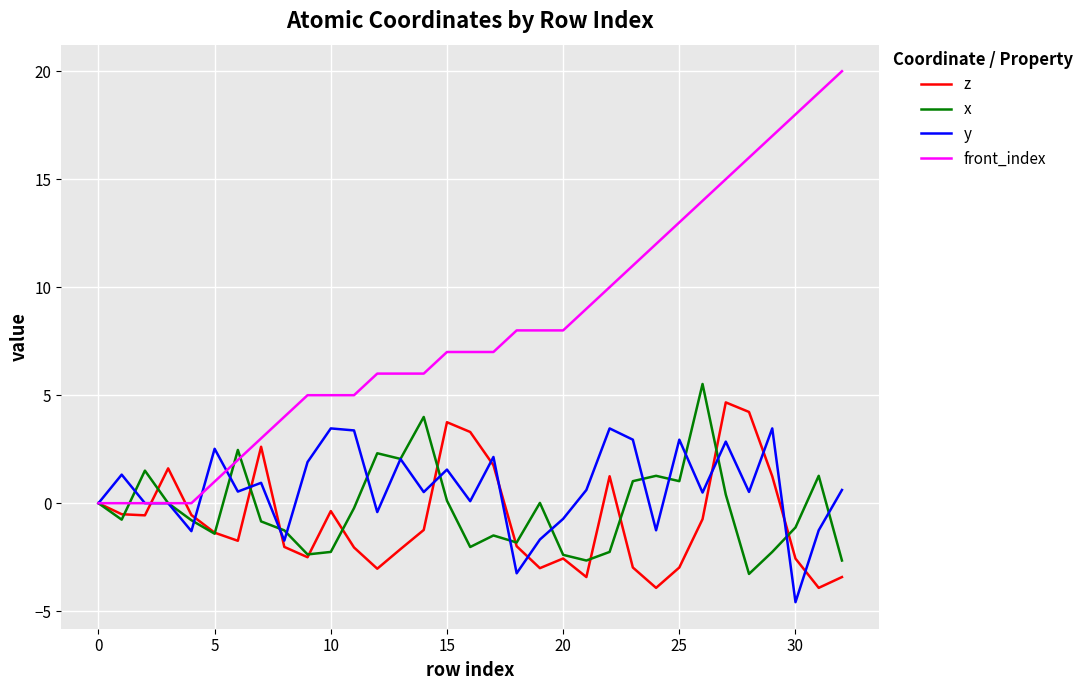

What is the minimum value shown in the chart?

-4.6